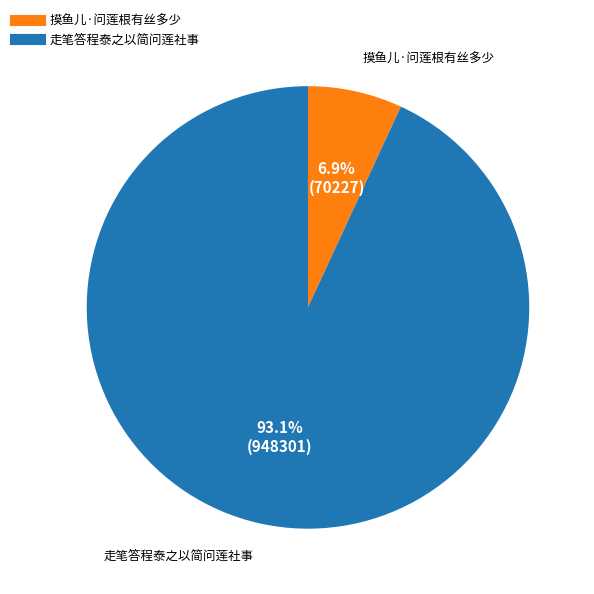

How many segments does this pie chart have?

2